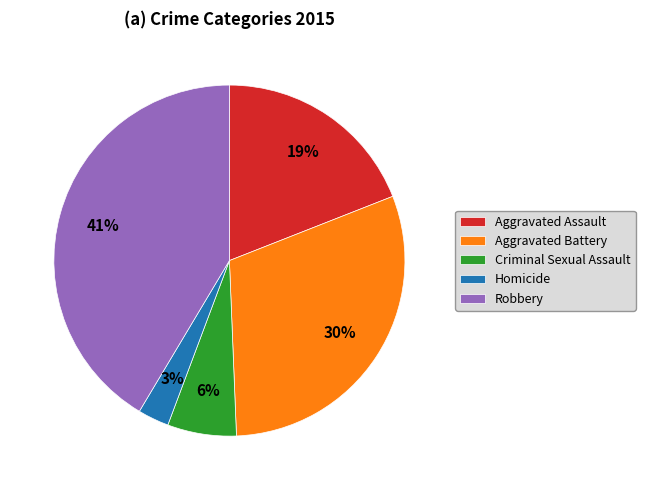

Does any single category account for the majority?

No